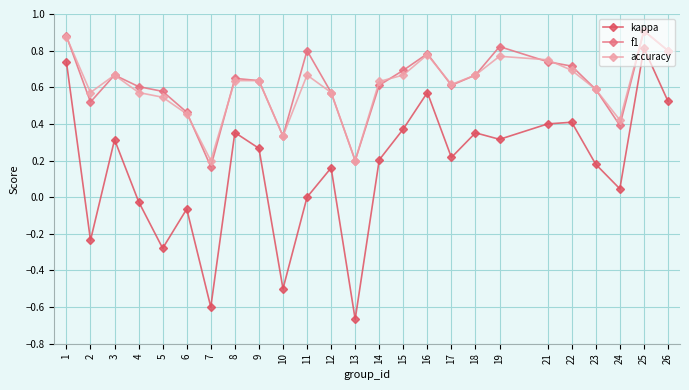

The value of kappa at 17 is 0.2. True or false?

True